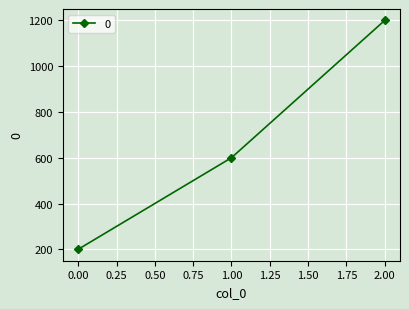

Rank the categories by value from highest to lowest.

2.00, 1.00, 0.00